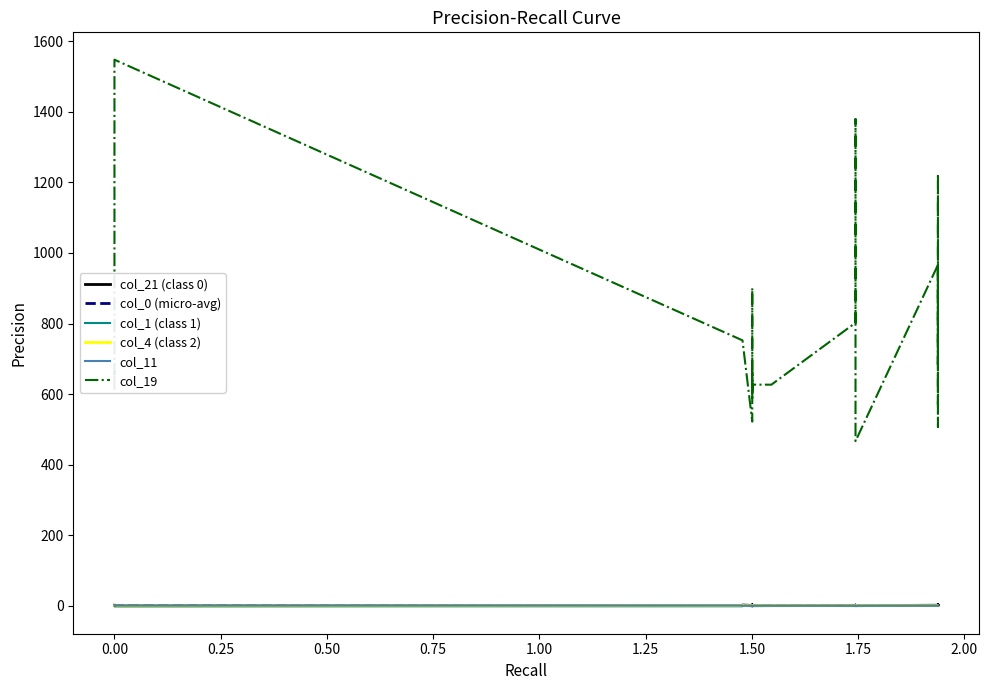

How many lines are shown in the chart?

6